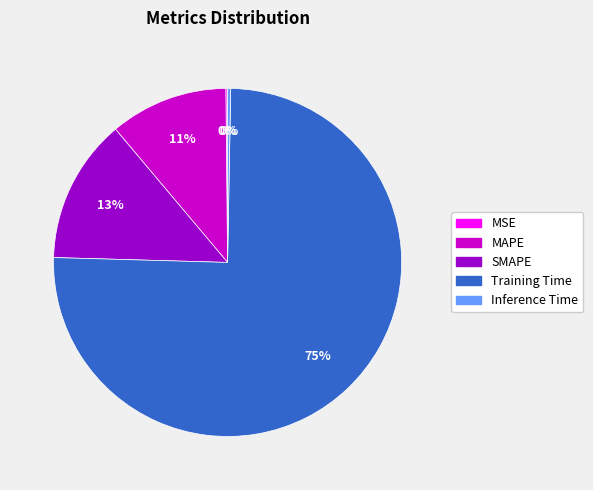

Combined, do Training Time and MAPE account for over 50%?

Yes